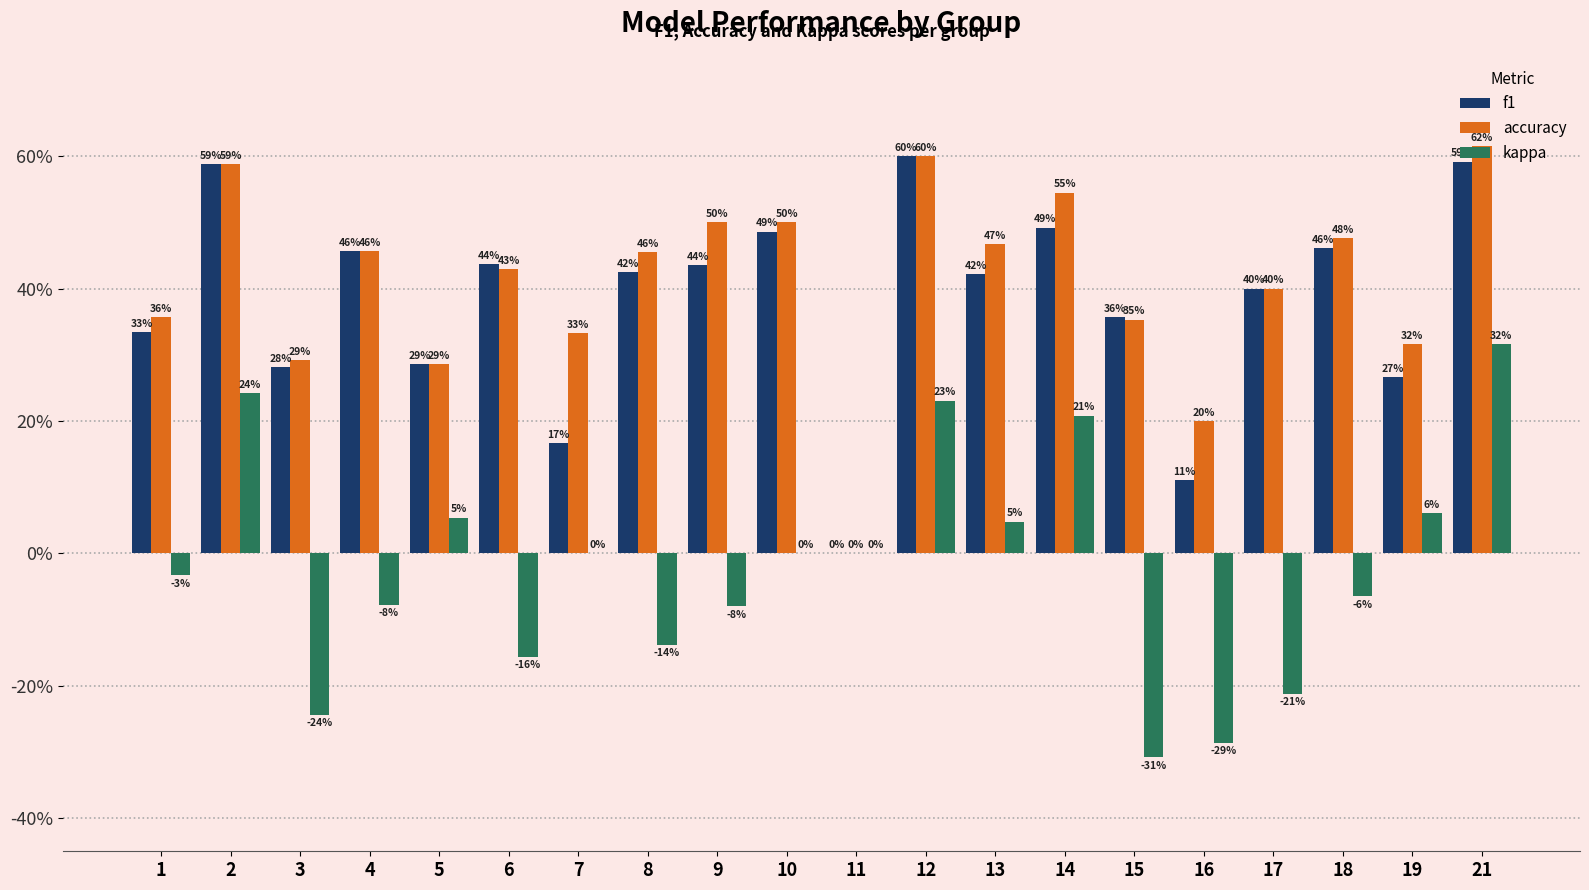

Does the chart contain stacked bars?

No